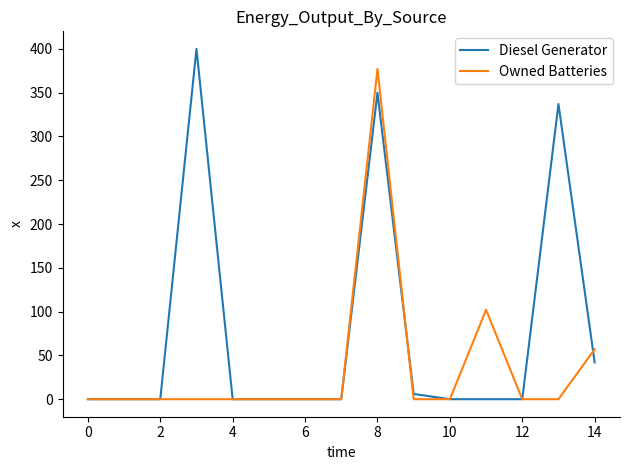

Which series has the widest spread of values?

Diesel Generator